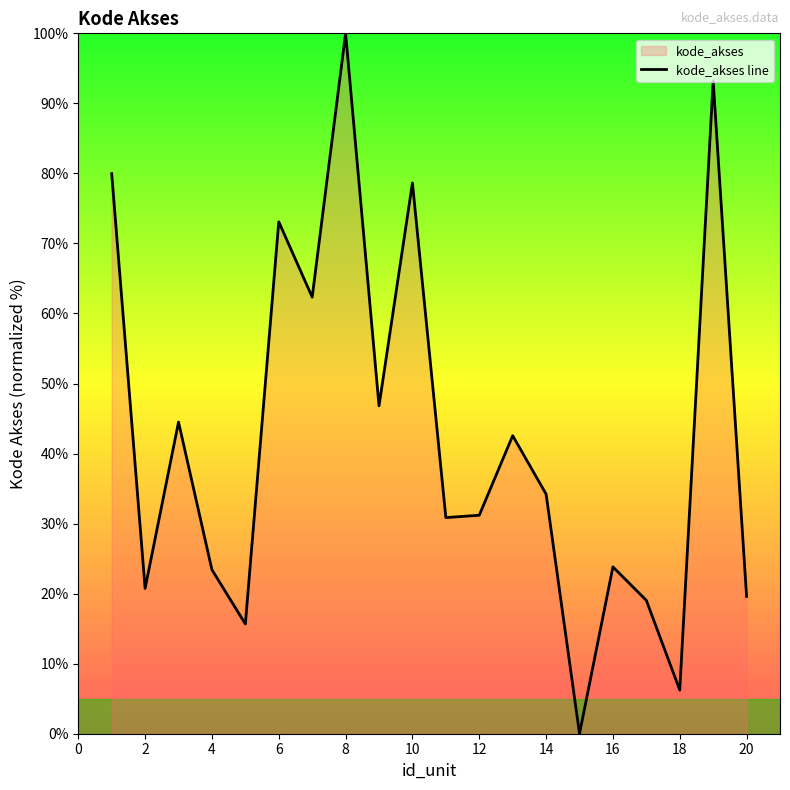

What is the difference between the maximum and minimum values?

100.0